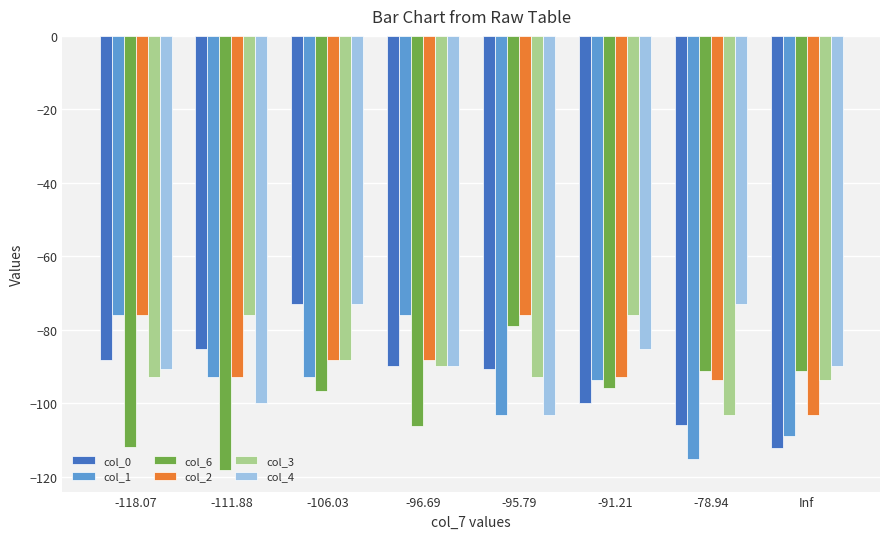

Does the chart contain stacked bars?

No